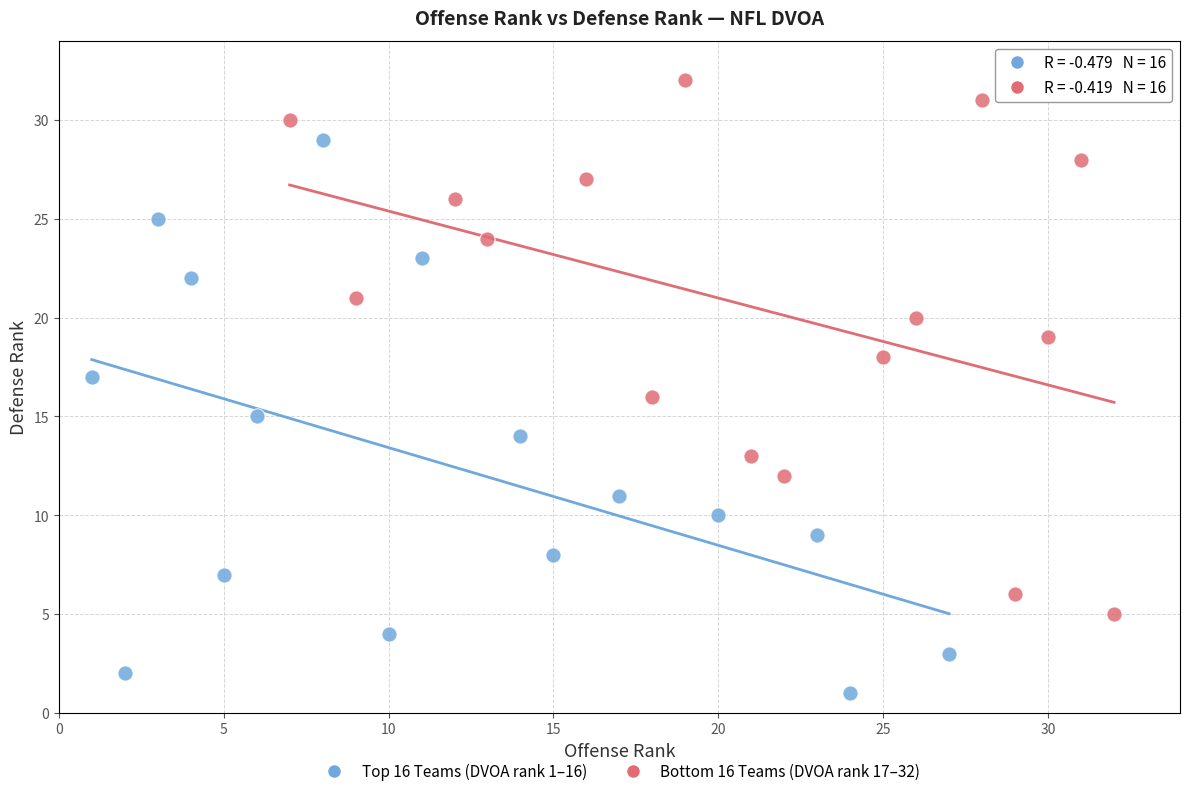

Which series contains the highest Y value?

Bottom 16 Teams (DVOA rank 17–32)